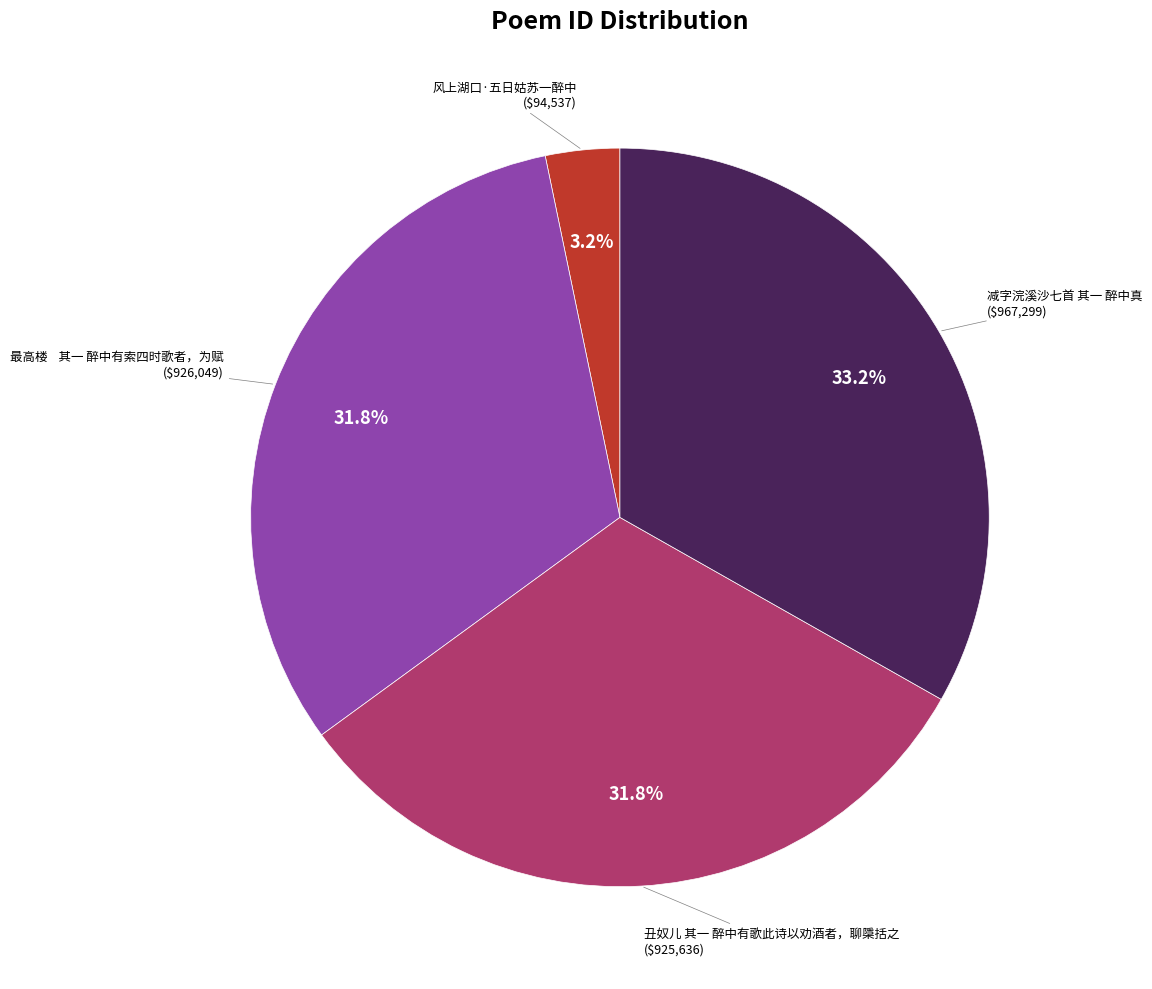

Does any single category account for the majority?

No